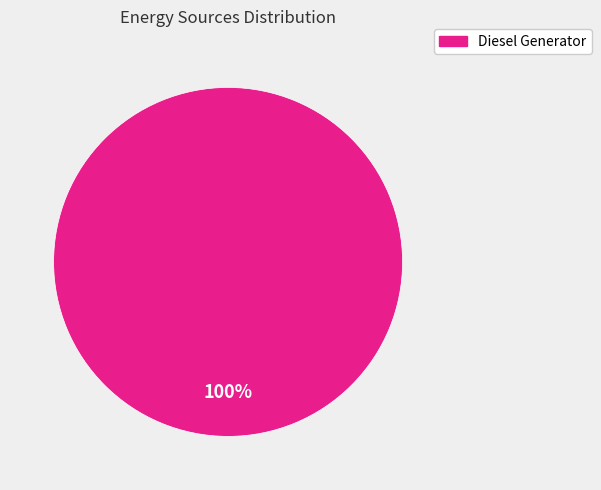

How many segments does this pie chart have?

1